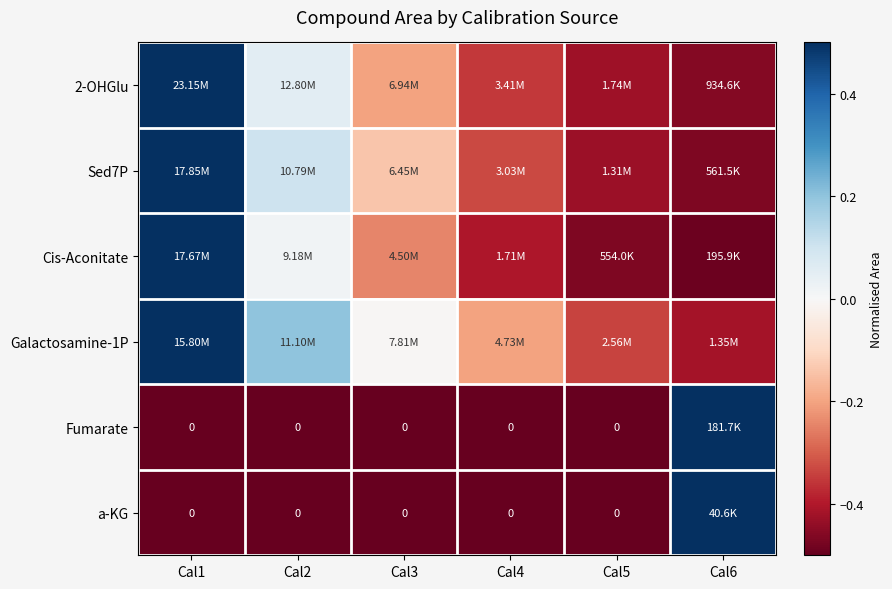

The Fumarate series shows -0.8 at Cal4. True or false?

False